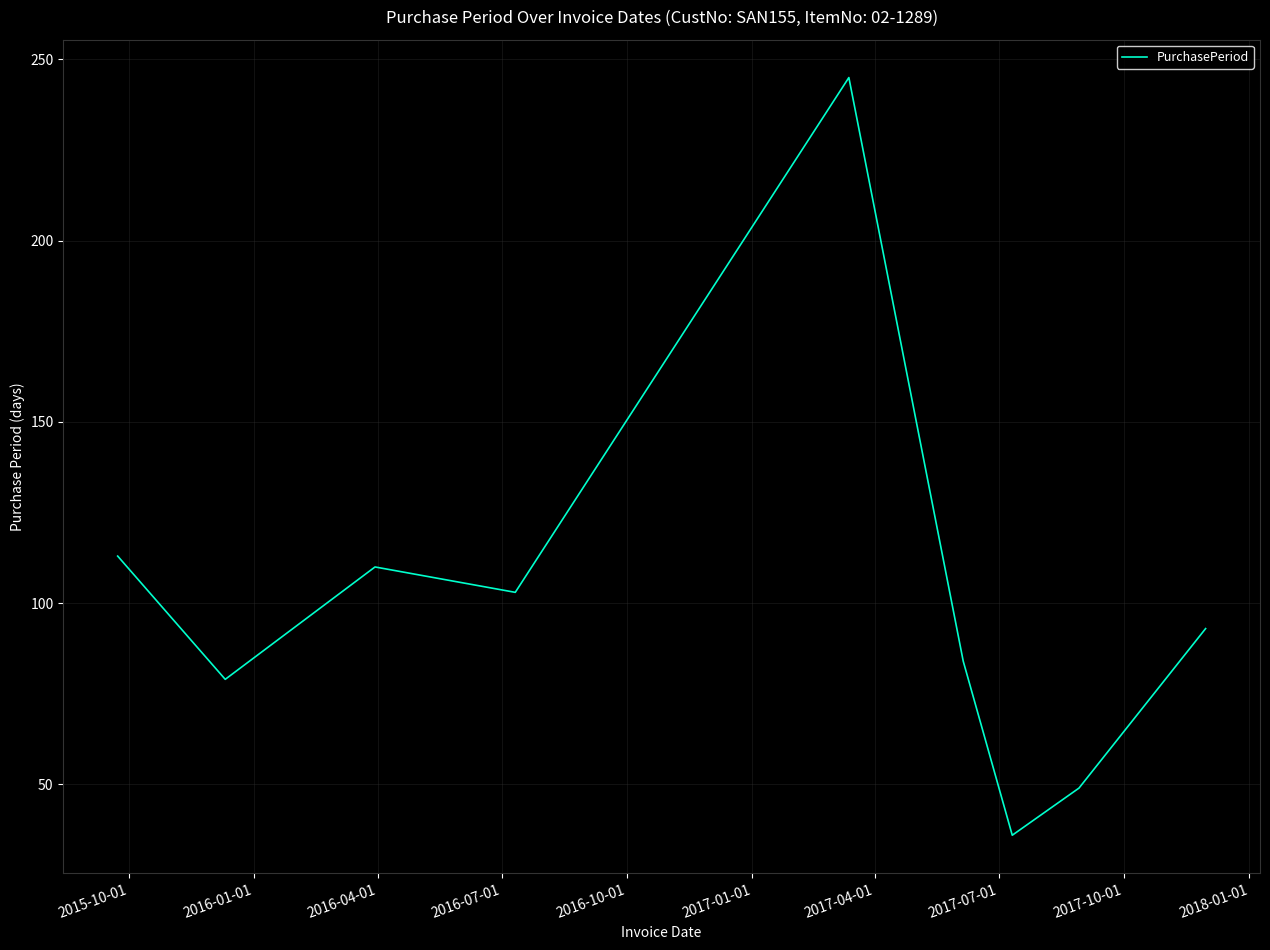

What is the greatest value displayed?

245